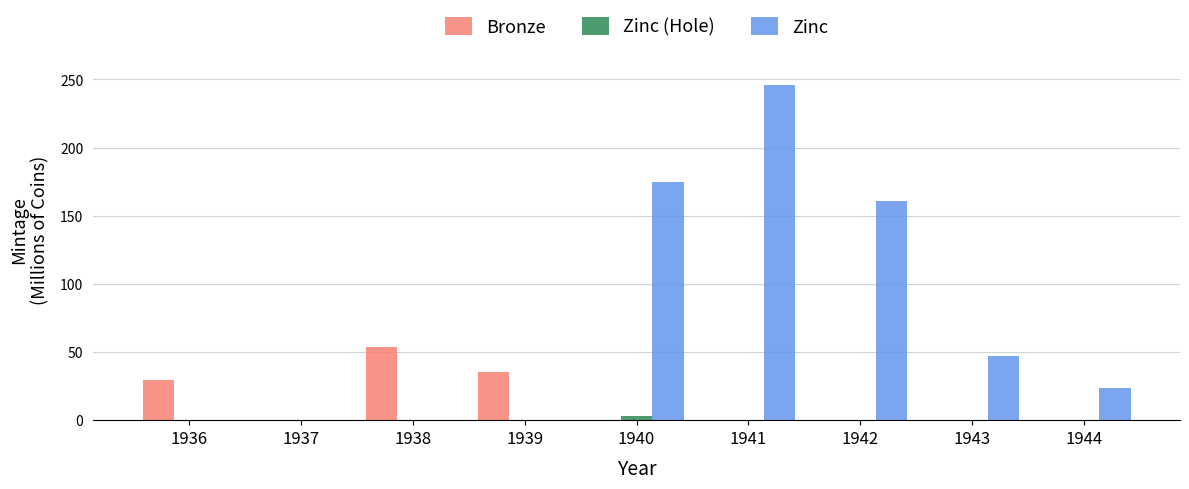

At which label is Zinc closest to 123?

1942